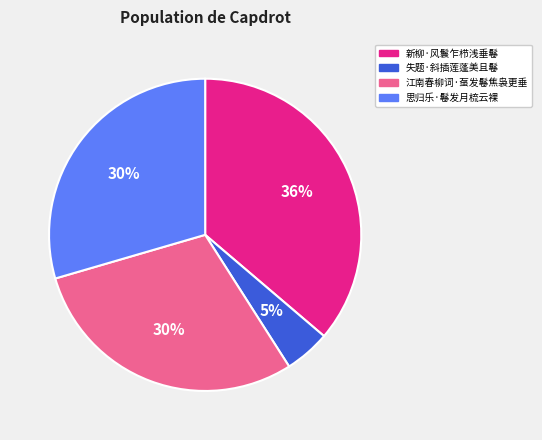

How many segments does this pie chart have?

4